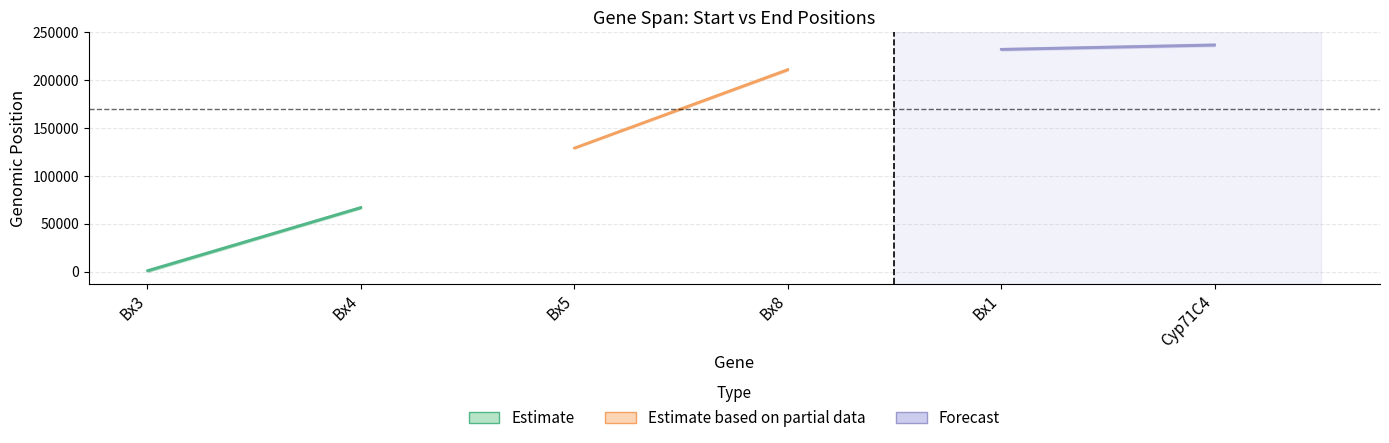

Where does the end series first go above 211862?

Bx1